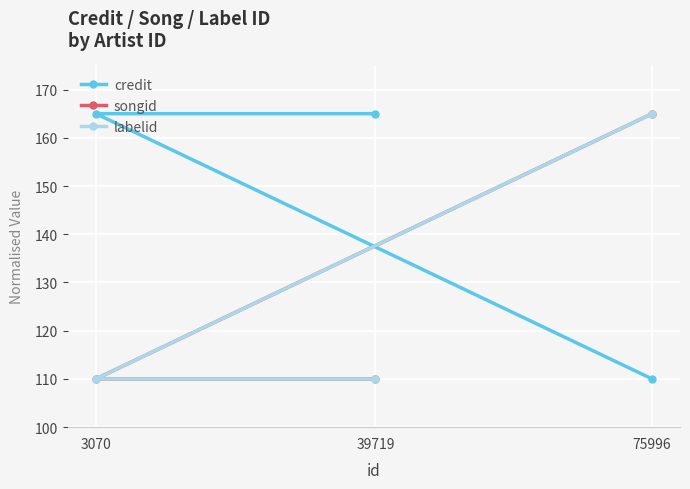

Rank the series at 3070 from lowest to highest value.

songid, labelid, credit